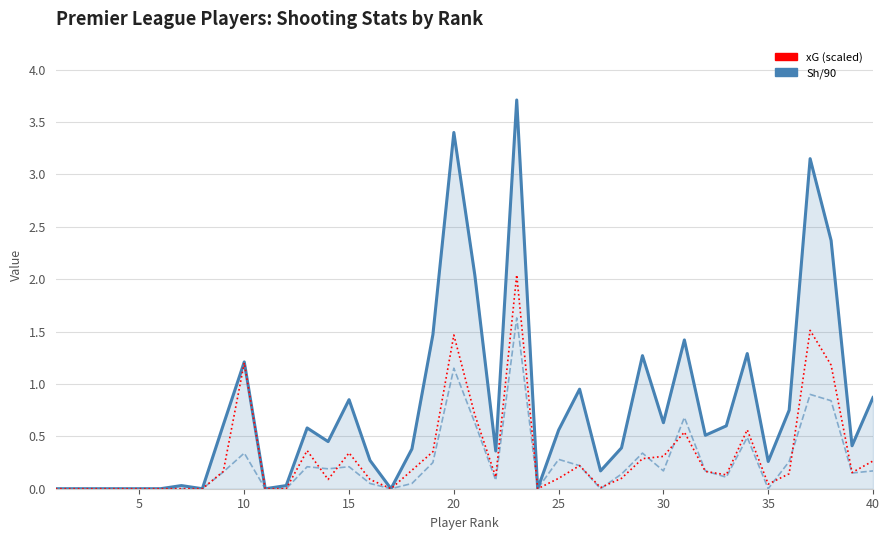

Does the chart have visible grid lines?

Yes